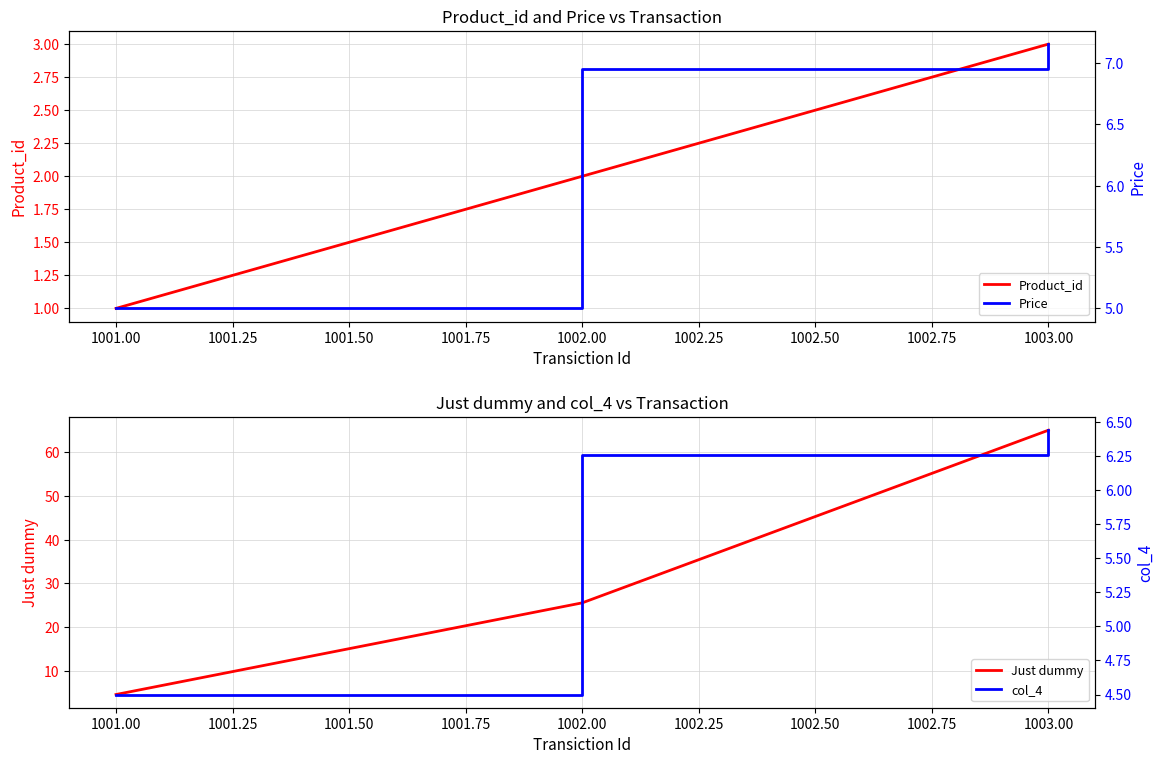

What is the maximum value for Product_id?

3